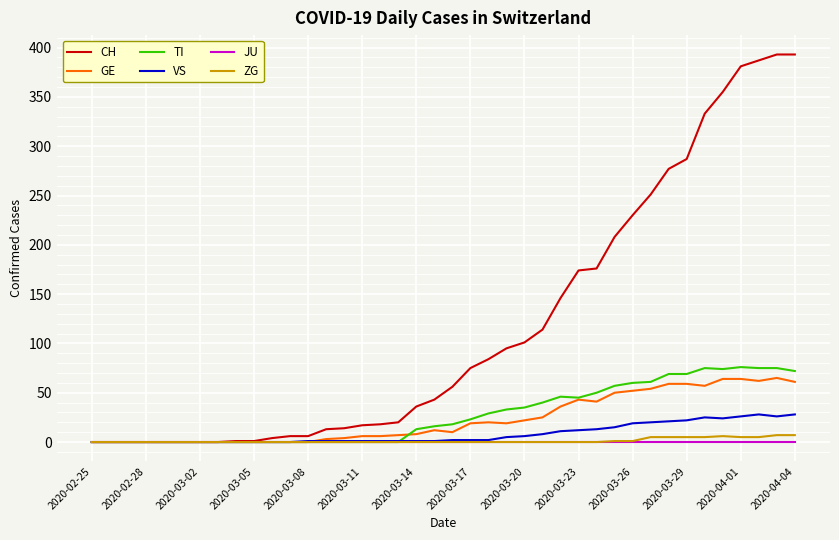

Which series has the largest range (max minus min)?

CH